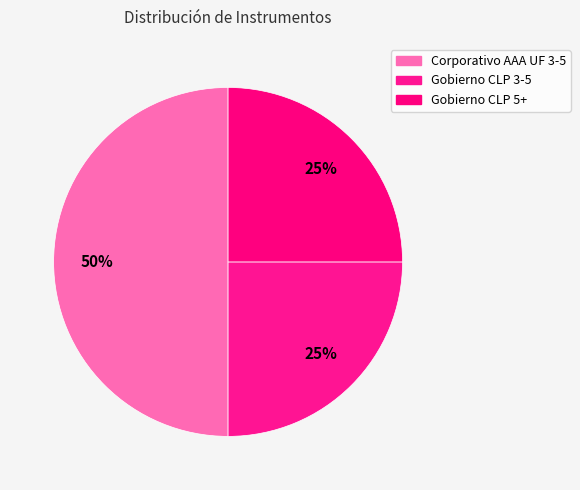

What is the largest slice in the pie chart?

Corporativo AAA UF 3-5